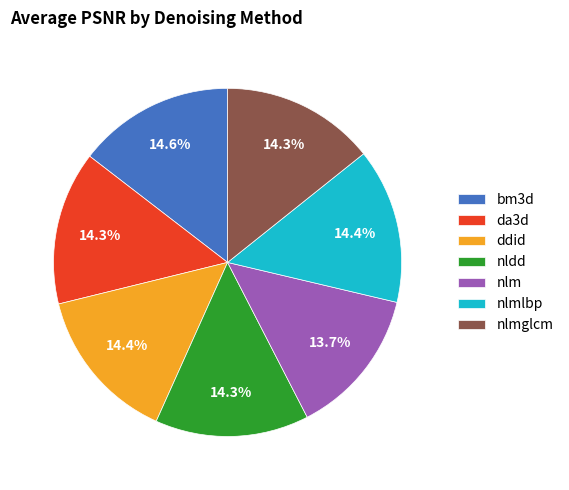

Does nlmglcm represent more than half of the total?

No